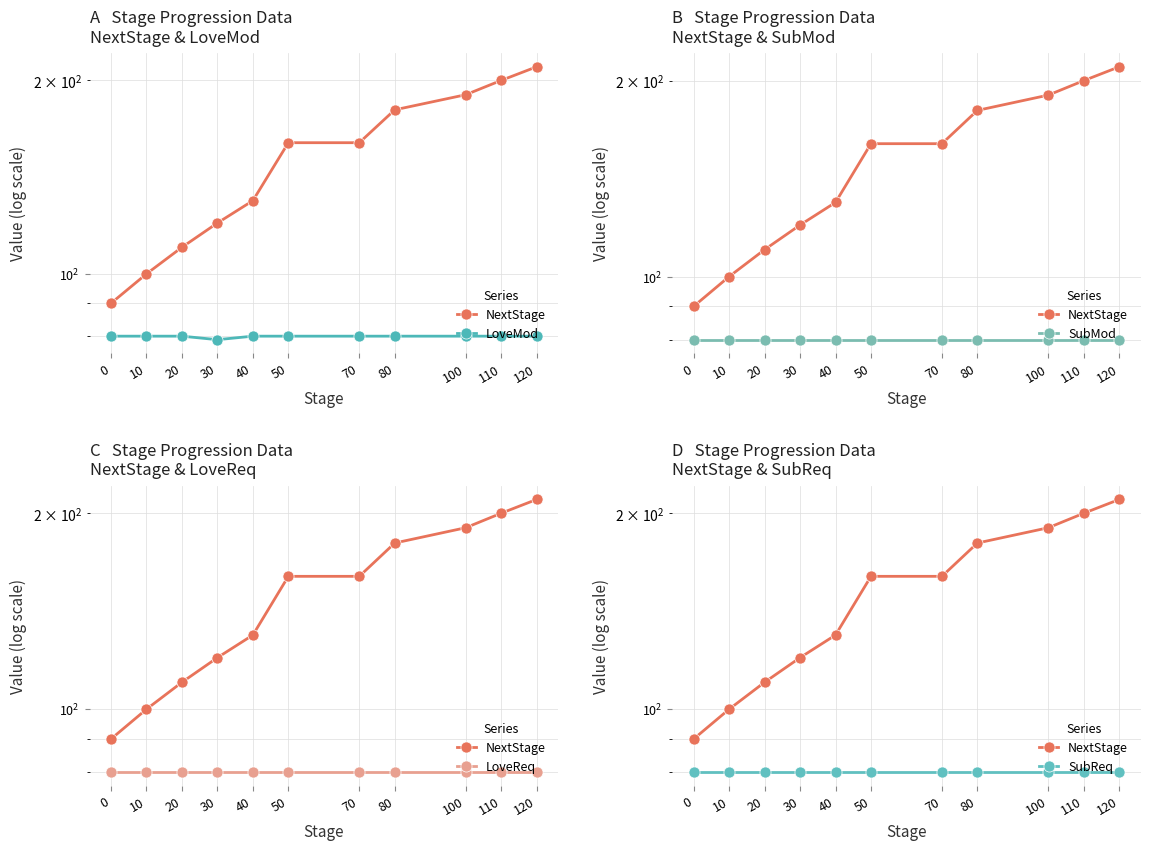

The SubMod series shows 80 at 110. True or false?

True